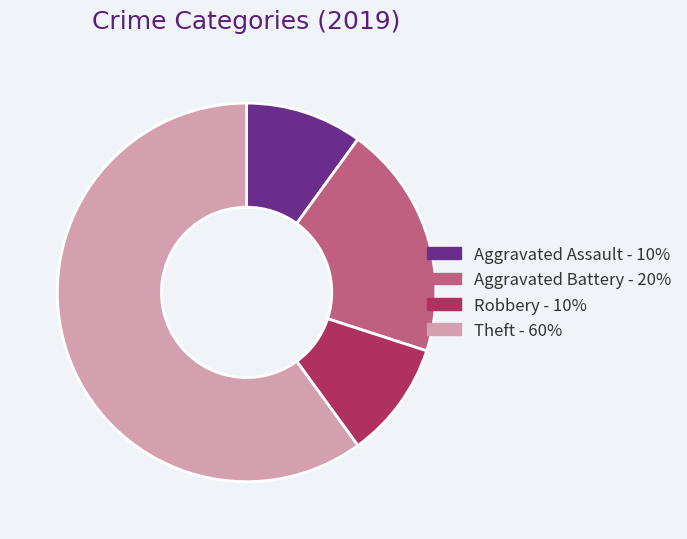

How many slices are in this pie chart?

4